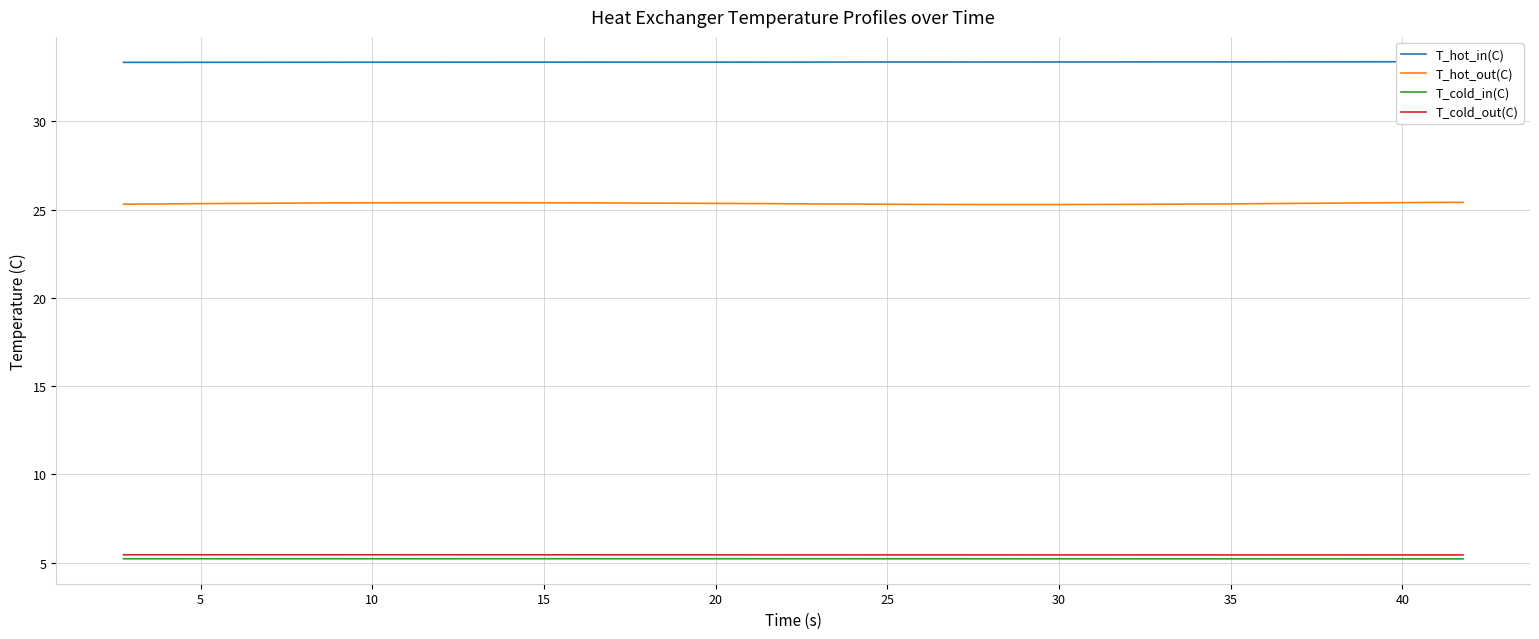

Does the chart display data point markers on the line(s)?

No